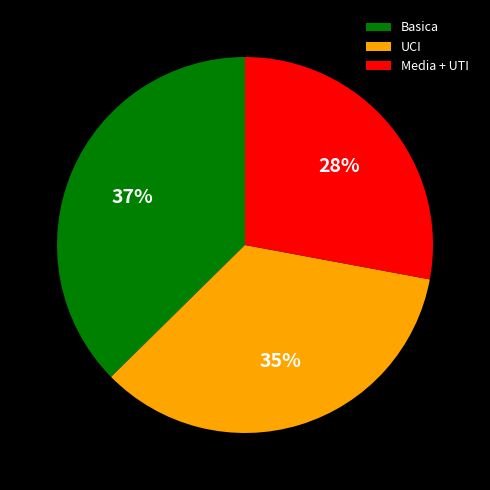

Rank the categories by value from highest to lowest.

Basica, UCI, Media + UTI